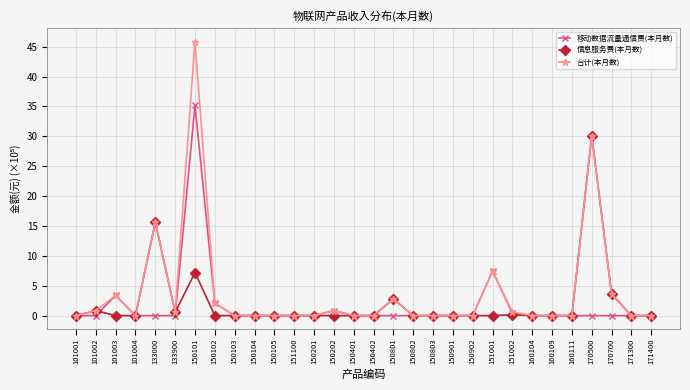

What are all the series names shown in the legend?

移动数据流量通信费(本月数), 信息服务费(本月数), 合计(本月数)